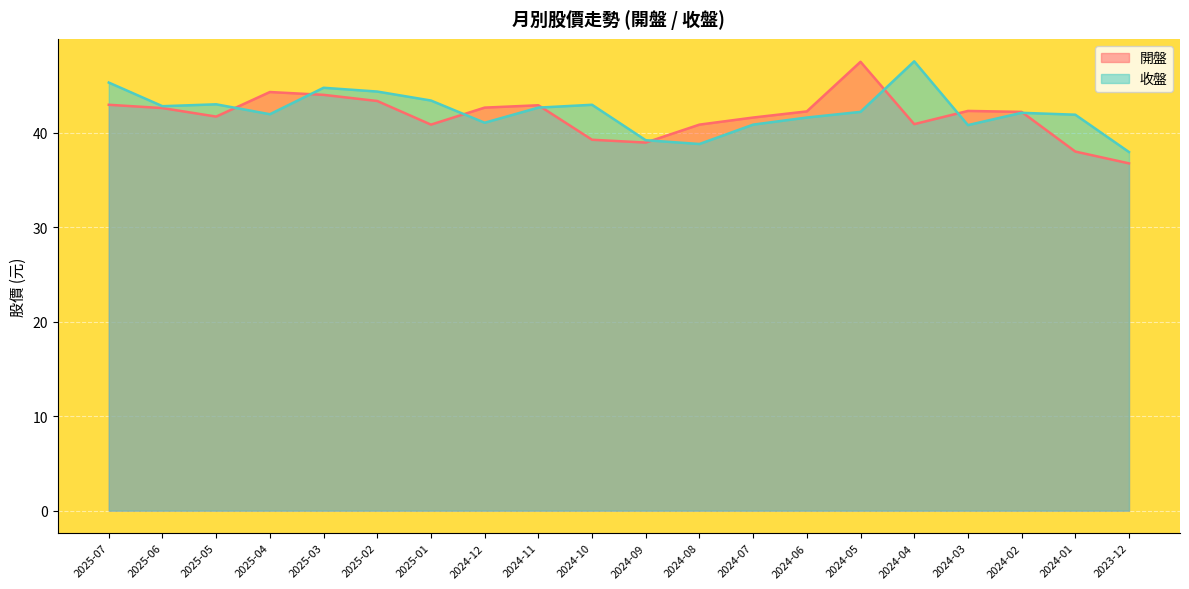

Rank the categories by 開盤 value from lowest to highest.

2023-12, 2024-01, 2024-09, 2024-10, 2025-01, 2024-08, 2024-04, 2024-07, 2025-05, 2024-02, 2024-06, 2024-03, 2025-06, 2024-12, 2024-11, 2025-07, 2025-02, 2025-03, 2025-04, 2024-05